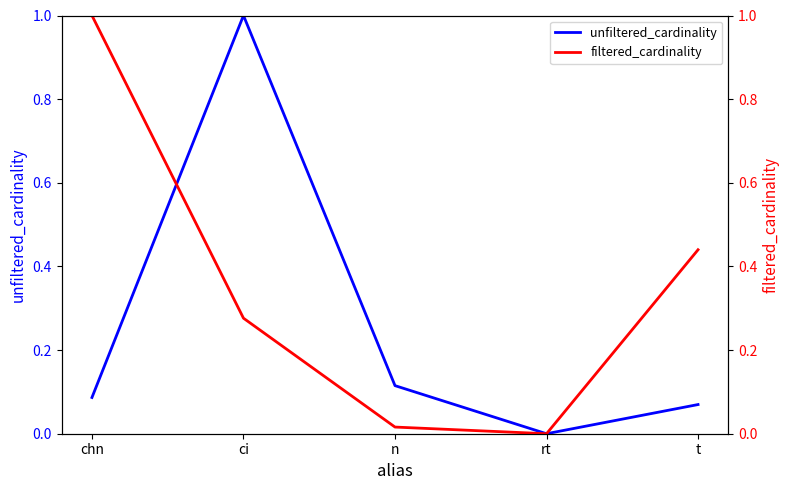

True or false: filtered_cardinality and unfiltered_cardinality cross at least once.

True